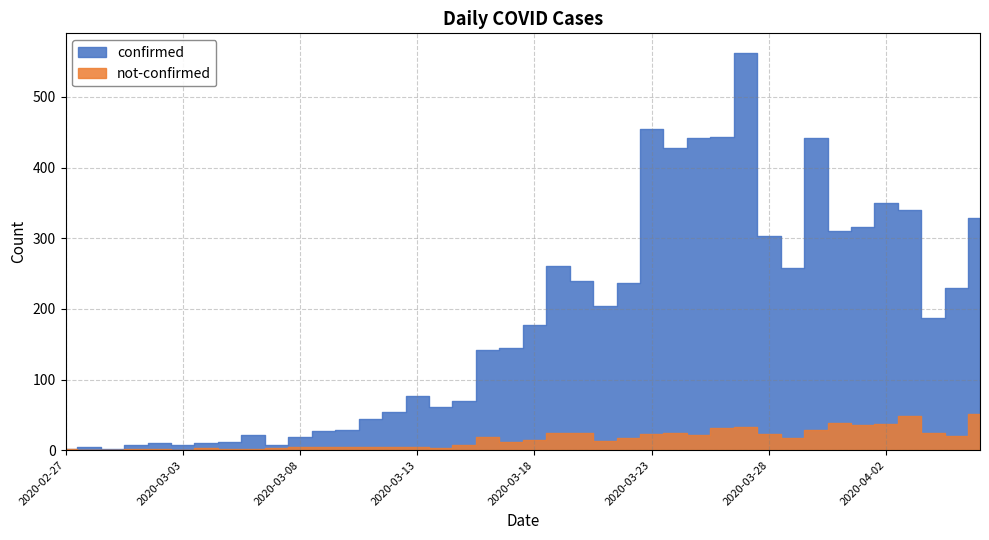

Which has a higher value, 2020-03-21 or 2020-03-11?

2020-03-21